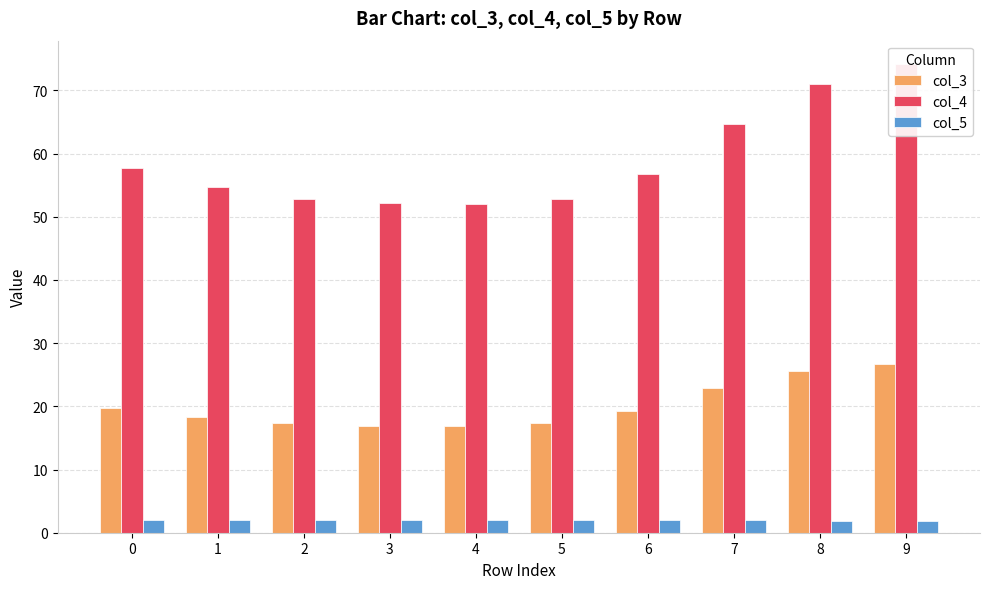

Which category has the lowest value in the col_4 series?

4